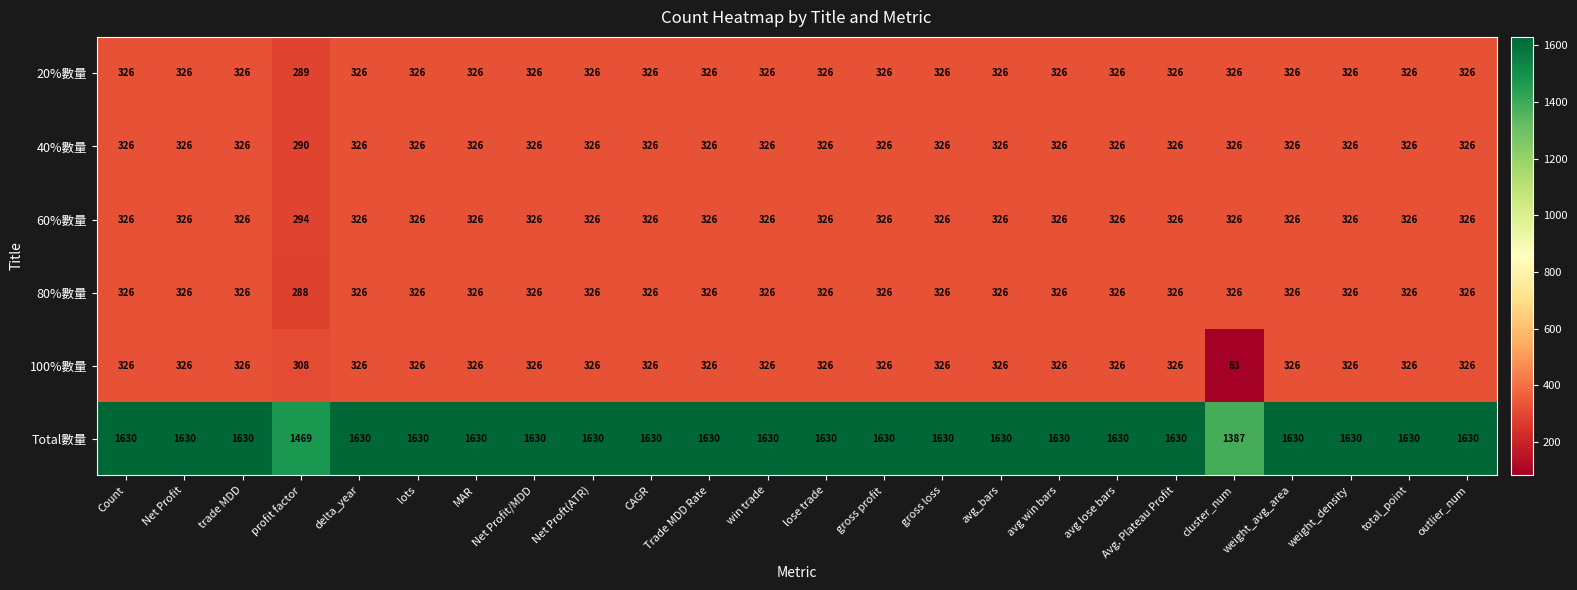

Which category has the lowest value across all series?

cluster_num